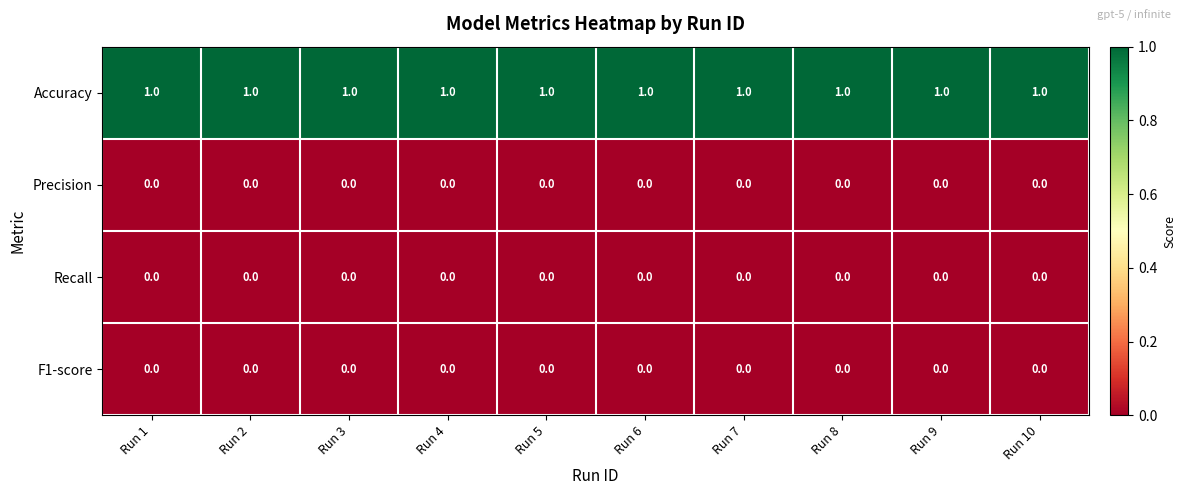

Which series has the largest total across all categories?

Accuracy